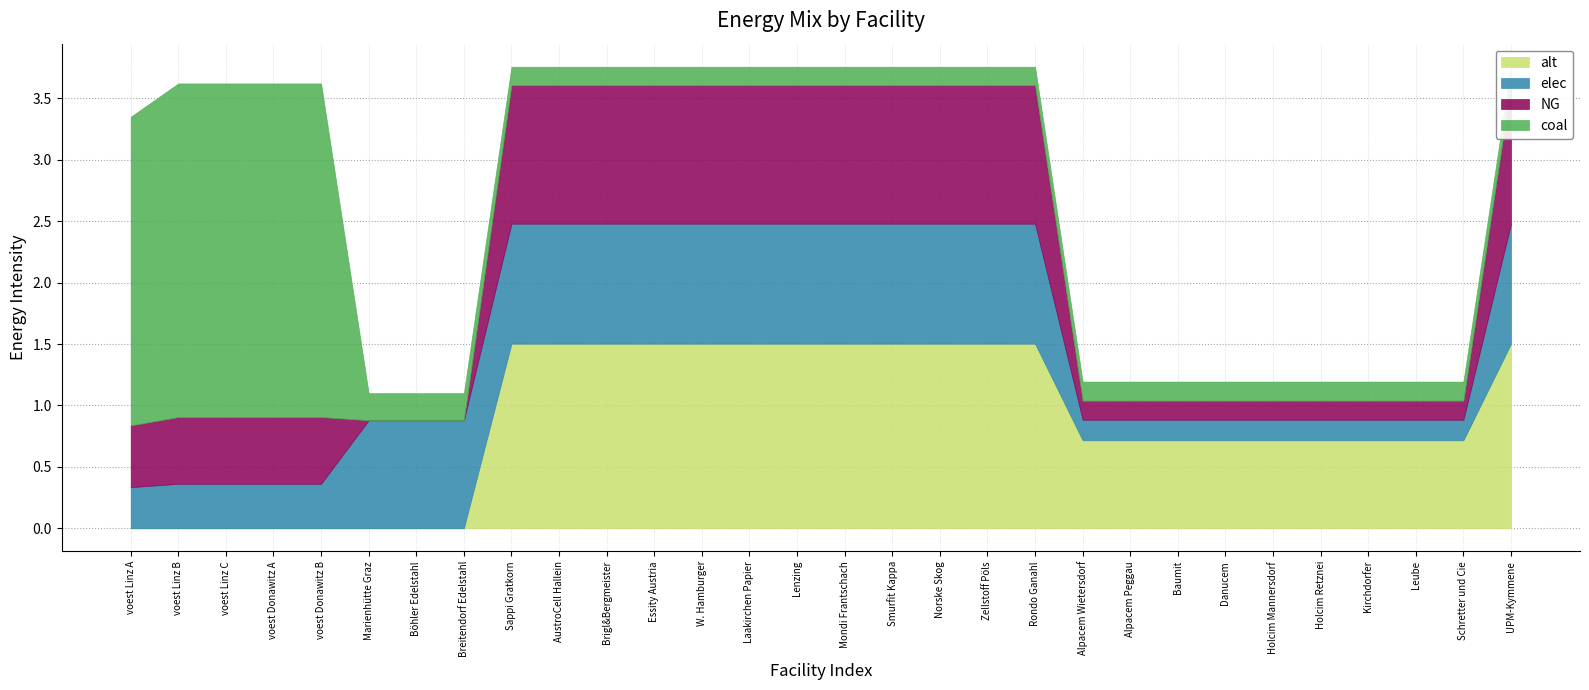

Which category has the lowest value in the alt series?

voest Linz A